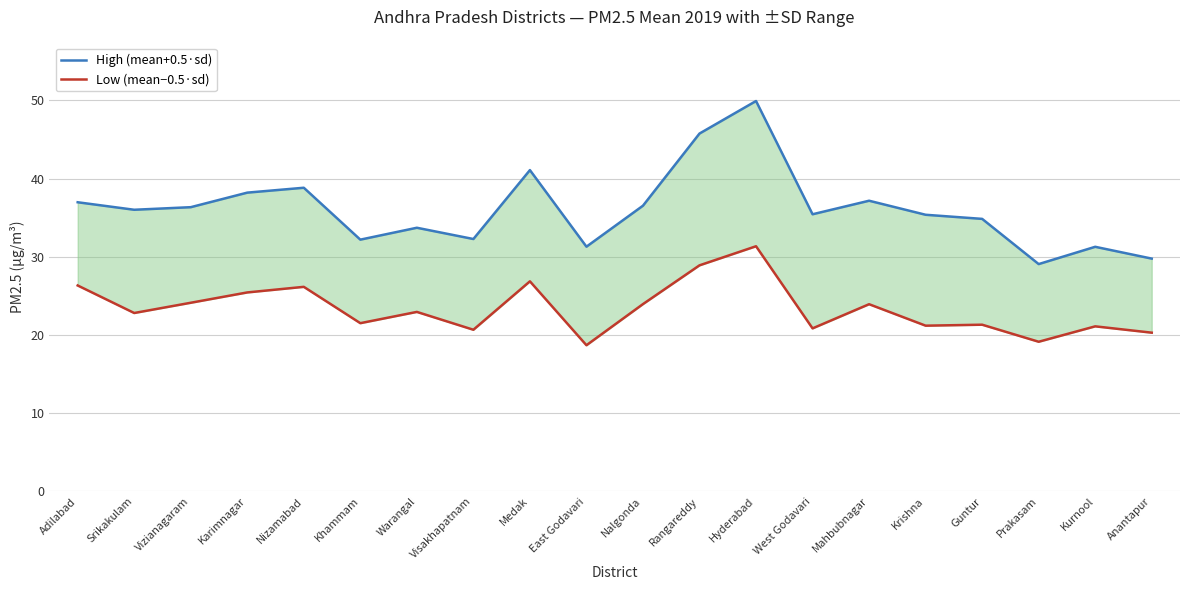

Reading right to left, transcribe all the data shown in this chart.

High (mean+0.5·sd): 29.8	31.3	29.1	34.8	35.4	37.2	35.4	49.9	45.8	36.5	31.3	41.1	32.3	33.7	32.2	38.8	38.2	36.3	36.0	37.0
Low (mean−0.5·sd): 20.3	21.1	19.1	21.3	21.2	23.9	20.8	31.3	28.9	23.9	18.7	26.9	20.7	22.9	21.5	26.2	25.4	24.1	22.8	26.3